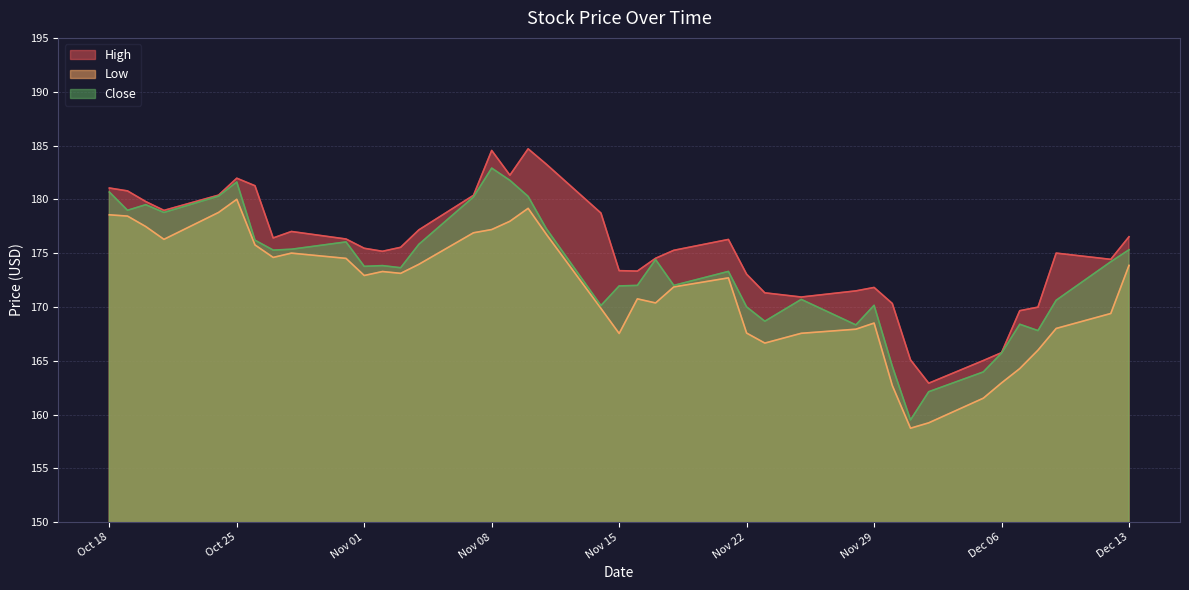

How many interior local peaks does the Low series have?

7